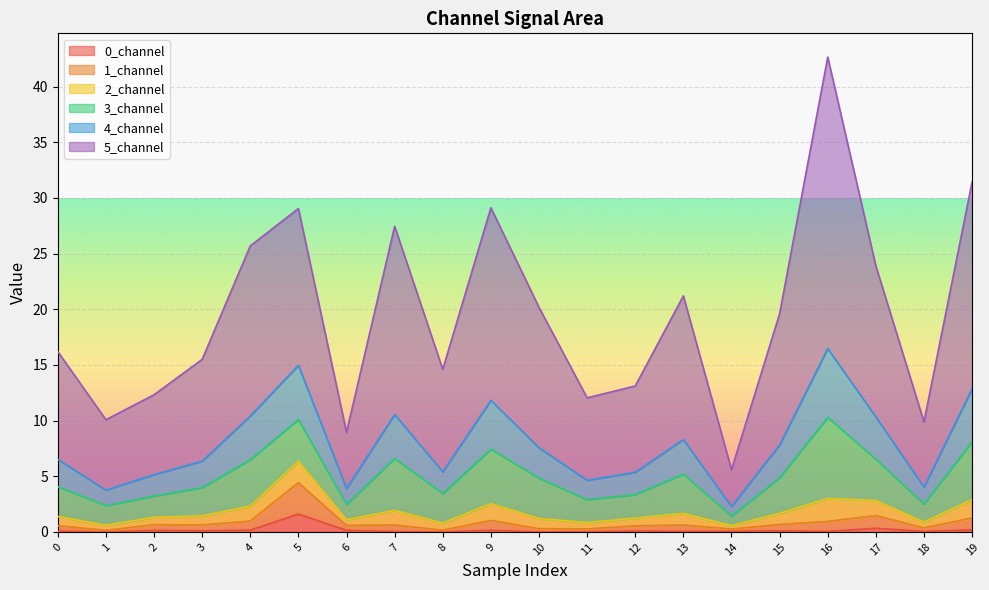

True or false: 0_channel and 1_channel intersect in this chart.

False